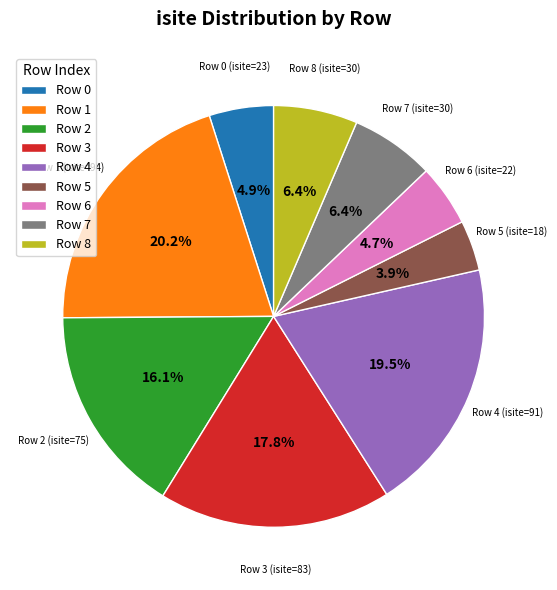

How many segments does this pie chart have?

9